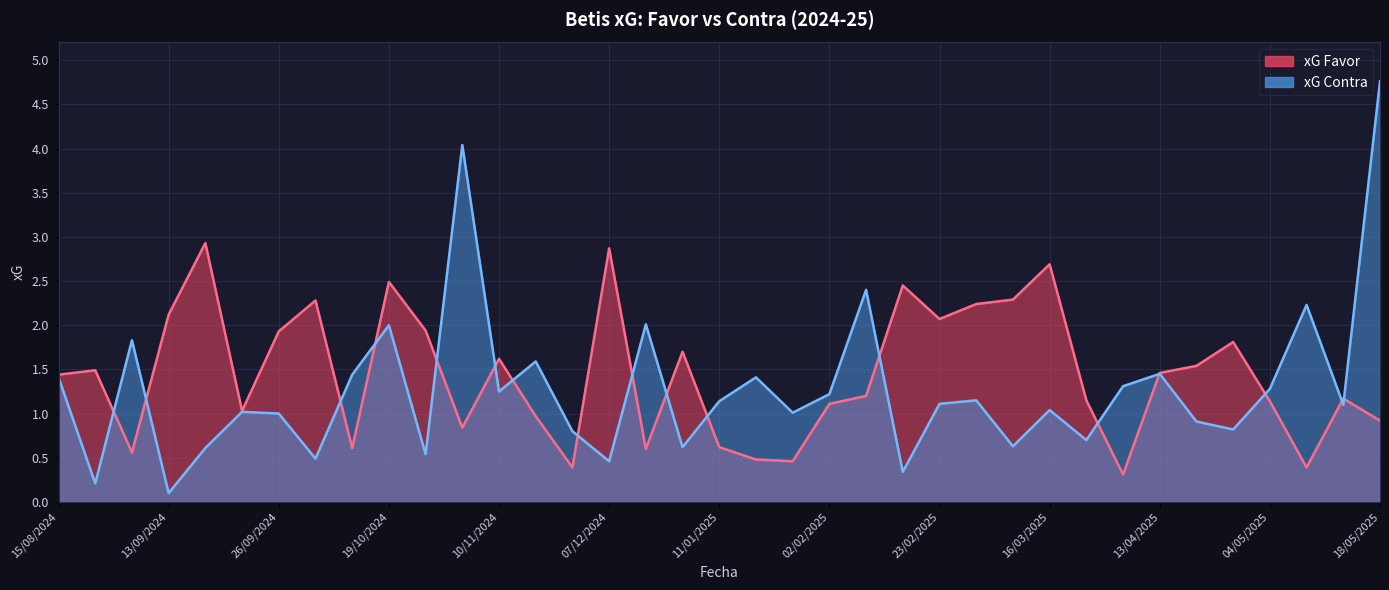

Where does the xG Favor series first go above 1?

15/08/2024